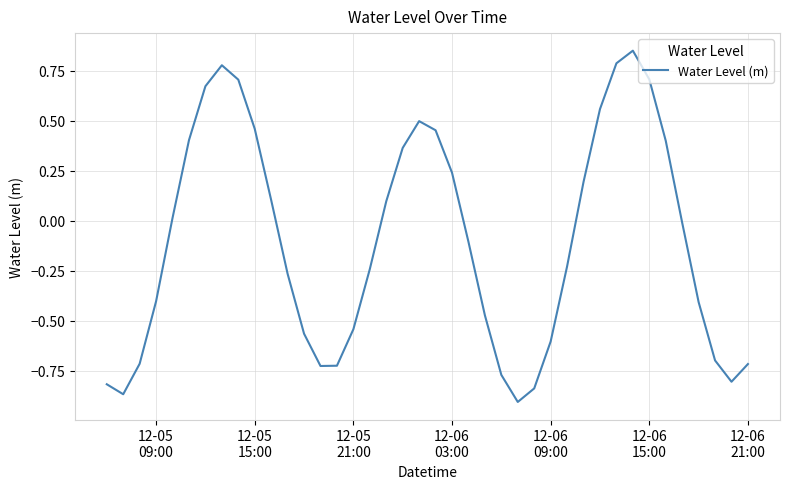

Does the chart display data point markers on the line(s)?

No